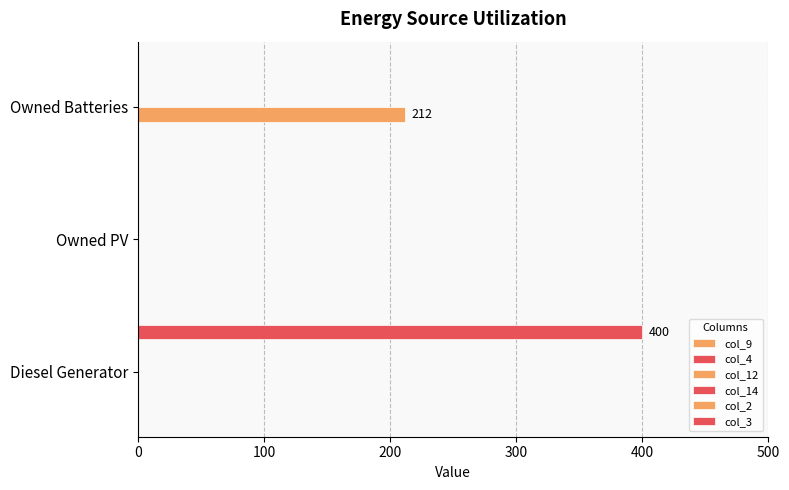

Which series has the largest range (max minus min)?

col_3